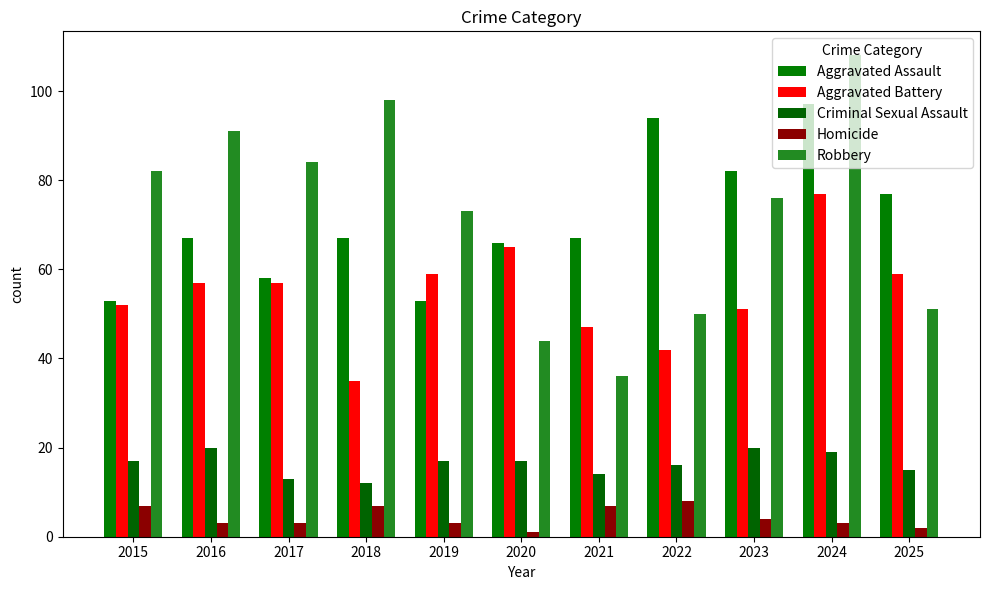

At how many categories does at least one series exceed 42?

11